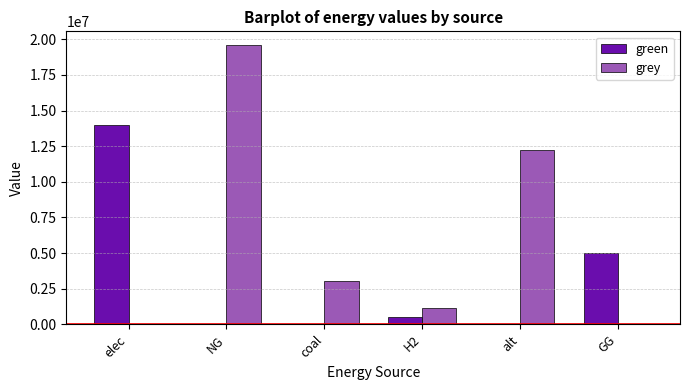

How many categories are shown in the chart?

6